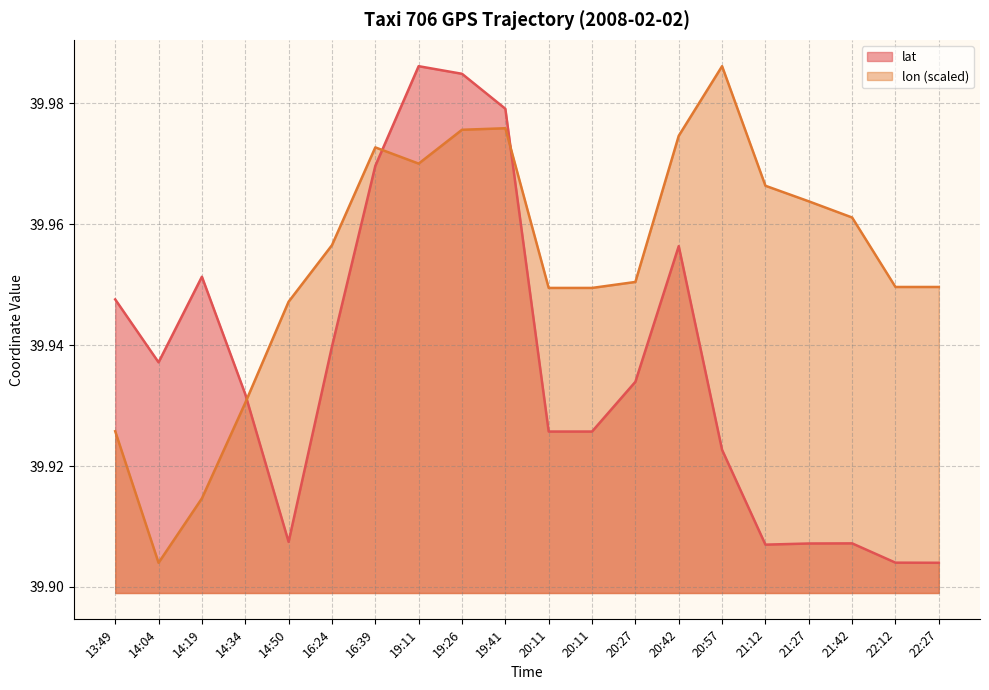

Which has a higher value, 14:19 or 20:11?

14:19